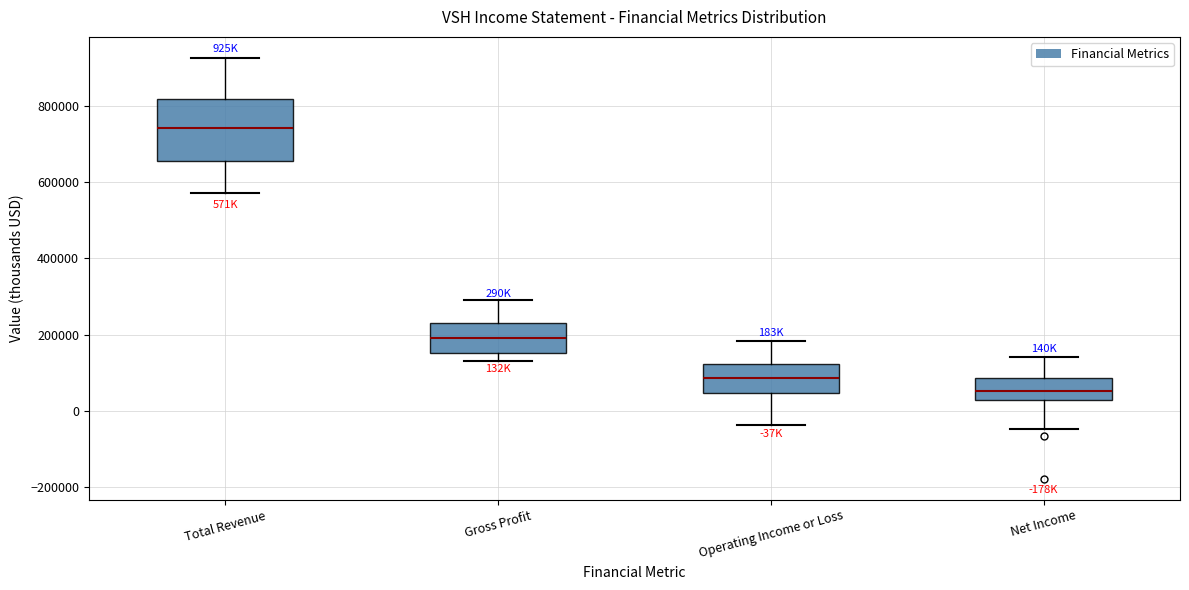

Reading left to right, transcribe this box plot: for each box, give where its median line is, the range the box spans, and where its two whiskers end, as read against the y-axis. The values are not printed on the chart, so give them approximately, as read against the axis.

Total Revenue: median 740000, box 660000 to 820000, whiskers 580000 to 920000
Gross Profit: median 200000, box 160000 to 220000, whiskers 140000 to 280000
Operating Income or Loss: median 80000, box 40000 to 120000, whiskers -40000 to 180000
Net Income: median 60000, box 20000 to 80000, whiskers -40000 to 140000